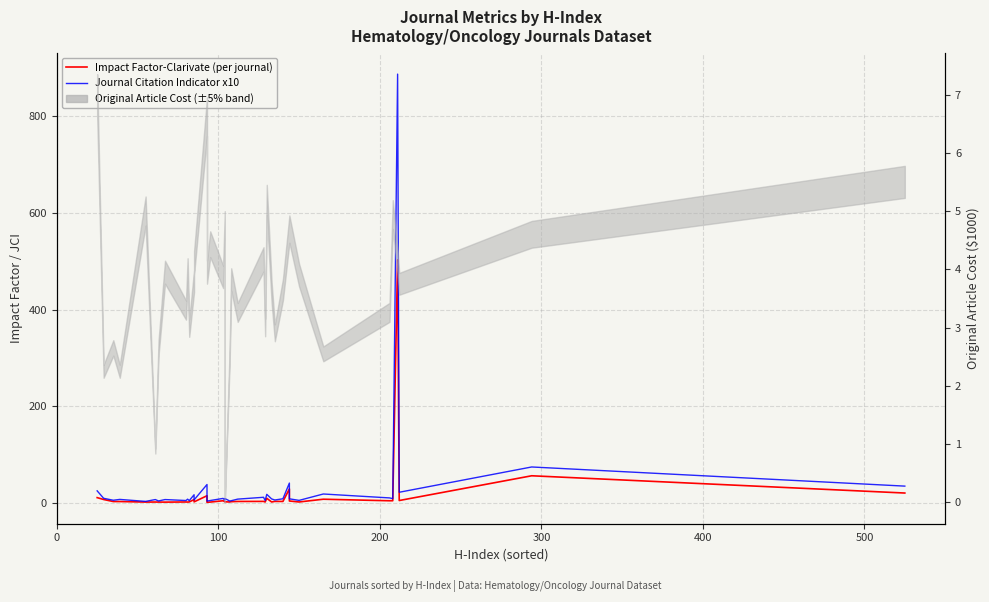

True or false: Journal Citation Indicator x10 and Impact Factor-Clarivate (per journal) intersect in this chart.

False